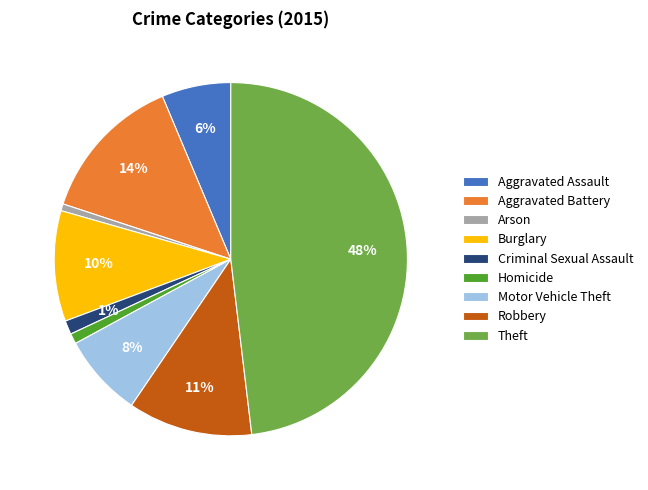

Which slice is the largest?

Theft